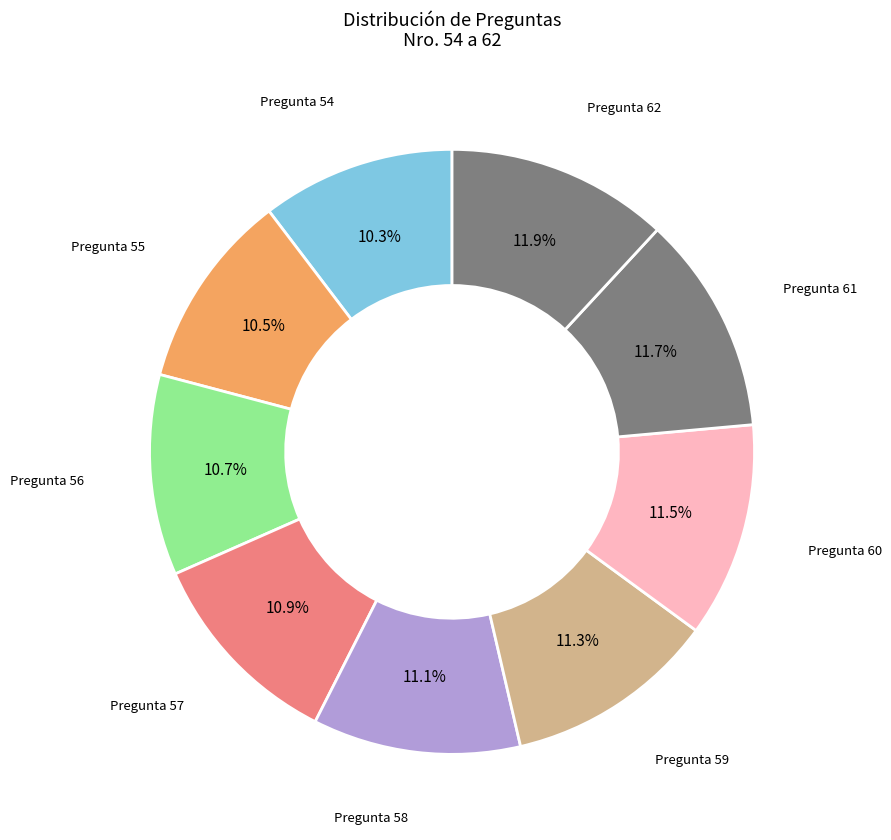

To the nearest percent, what is the average slice percentage?

11%